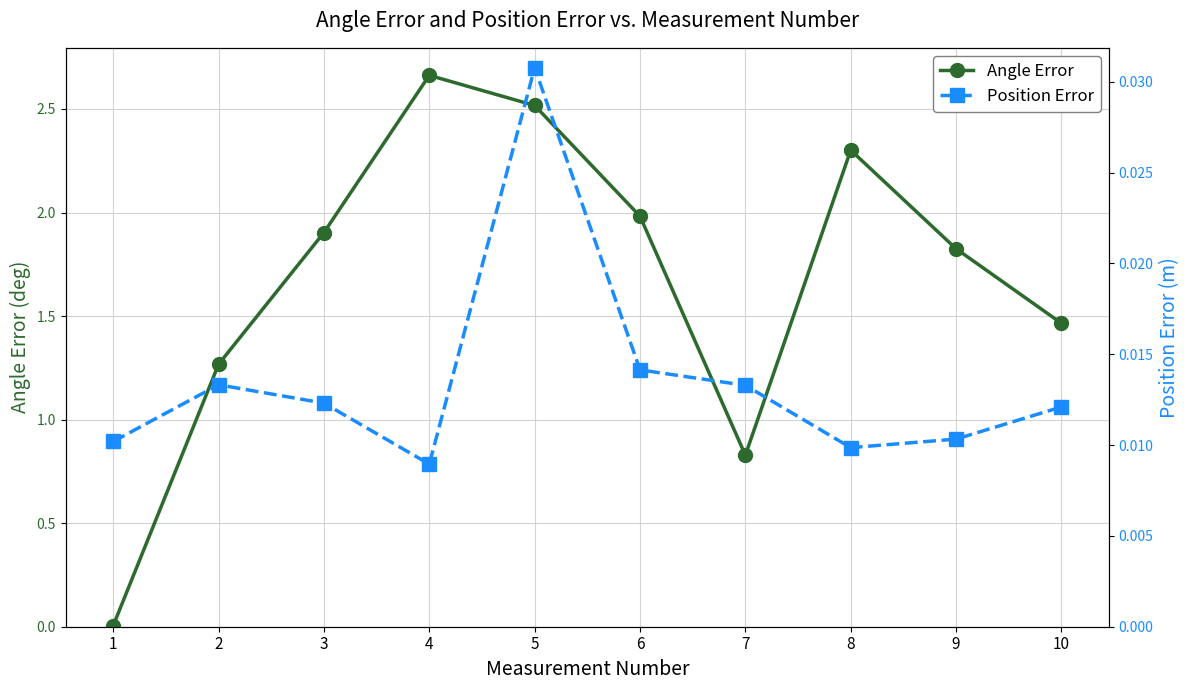

Is it true that Position Error equals 0.0 at 3?

False